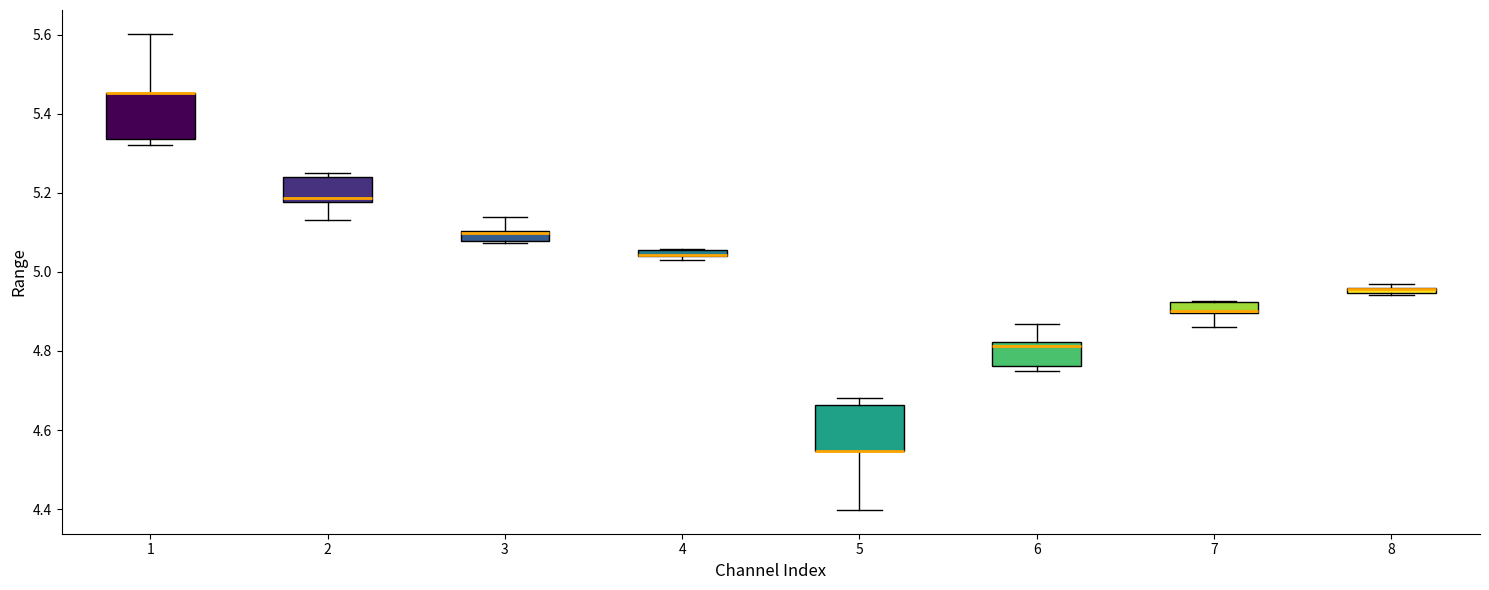

Where is the lower edge of the box at x = 7 on the y-axis? The values are not printed on the chart, so give them approximately, as read against the axis.

4.90